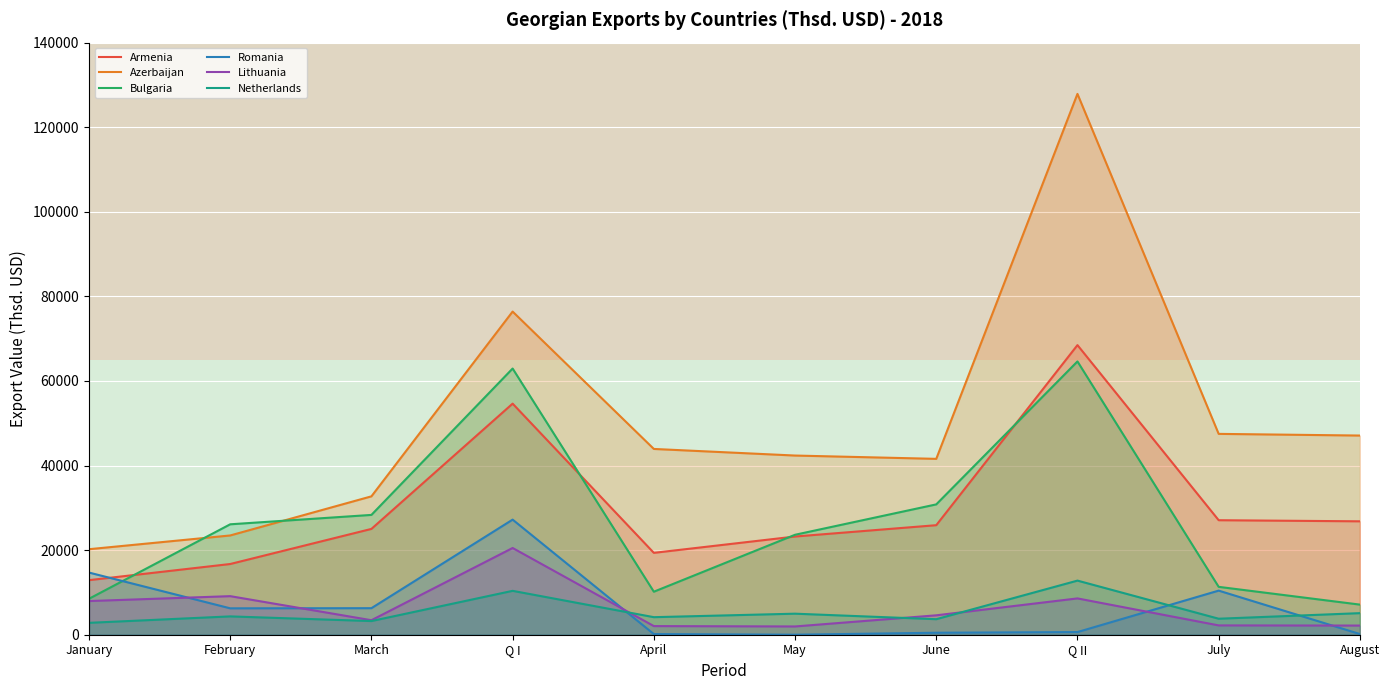

Where is the first local maximum for Azerbaijan?

Q I